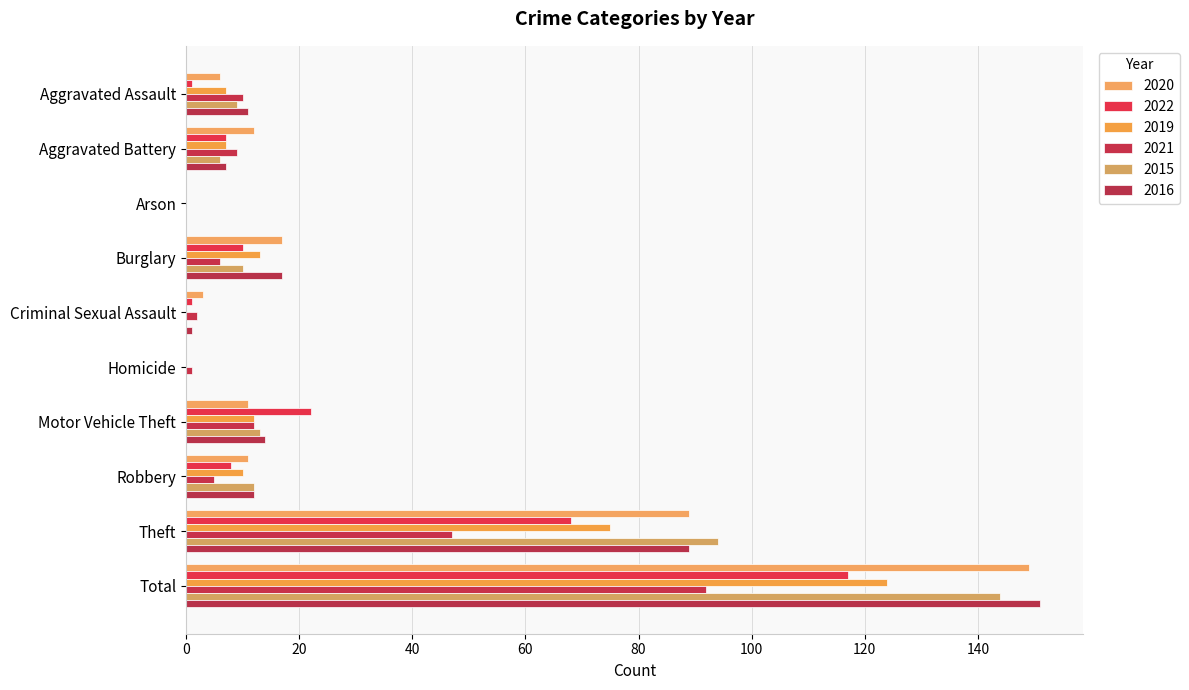

What position from the left is Aggravated Assault?

1